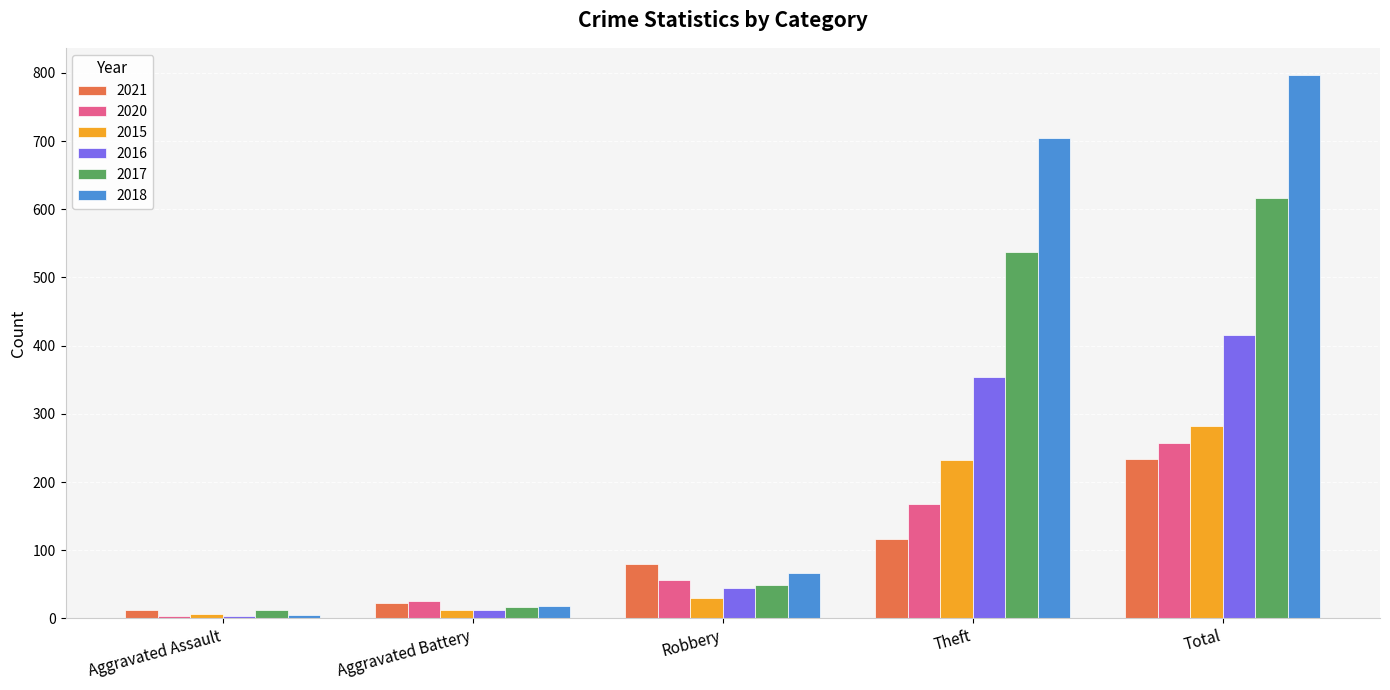

Which series changed the most between Aggravated Battery and Theft?

2018